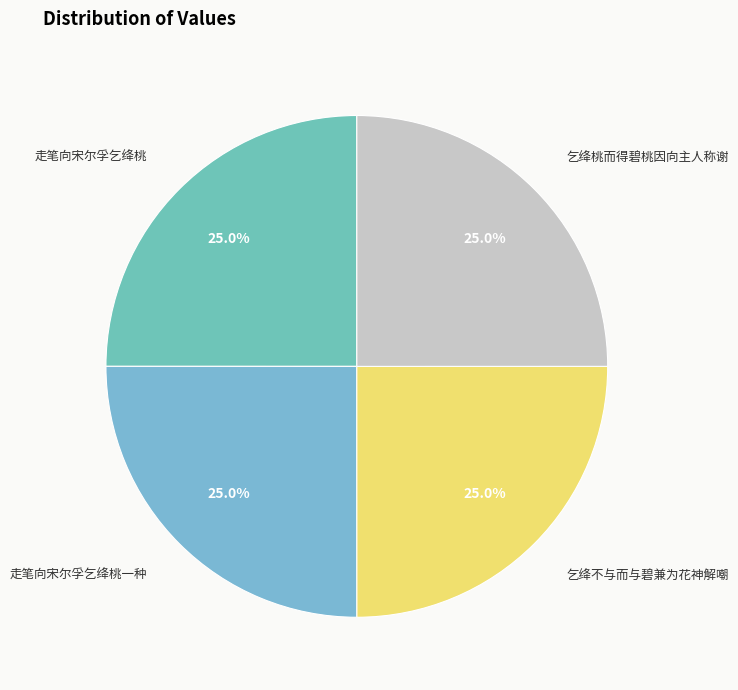

Approximately how many times larger is the value at 乞绛不与而与碧兼为花神解嘲 compared to 乞绛桃而得碧桃因向主人称谢?

1.0